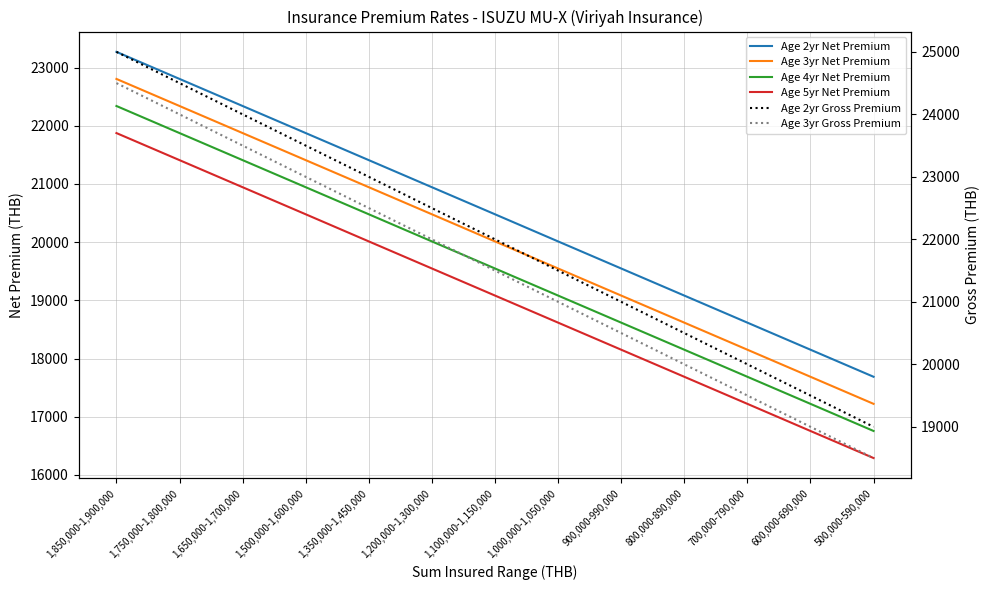

What is the value of the Age 3yr Gross Premium point at the 12th from the left?

19000.0